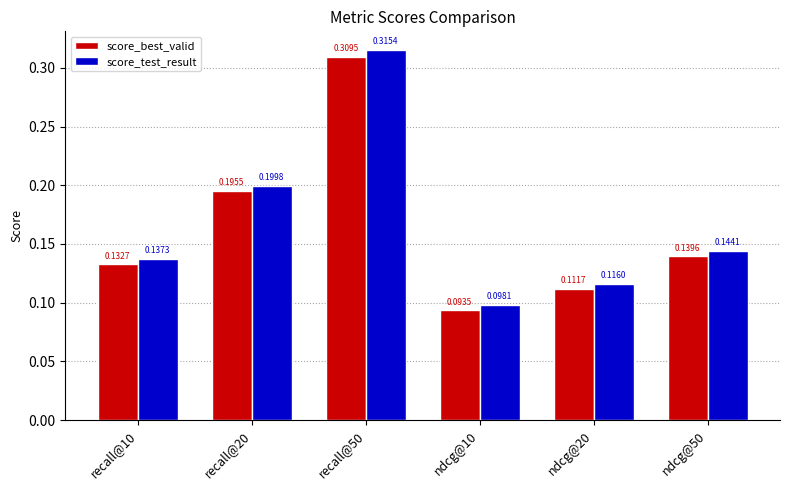

What is the label of the 4th bar from the right?

recall@50